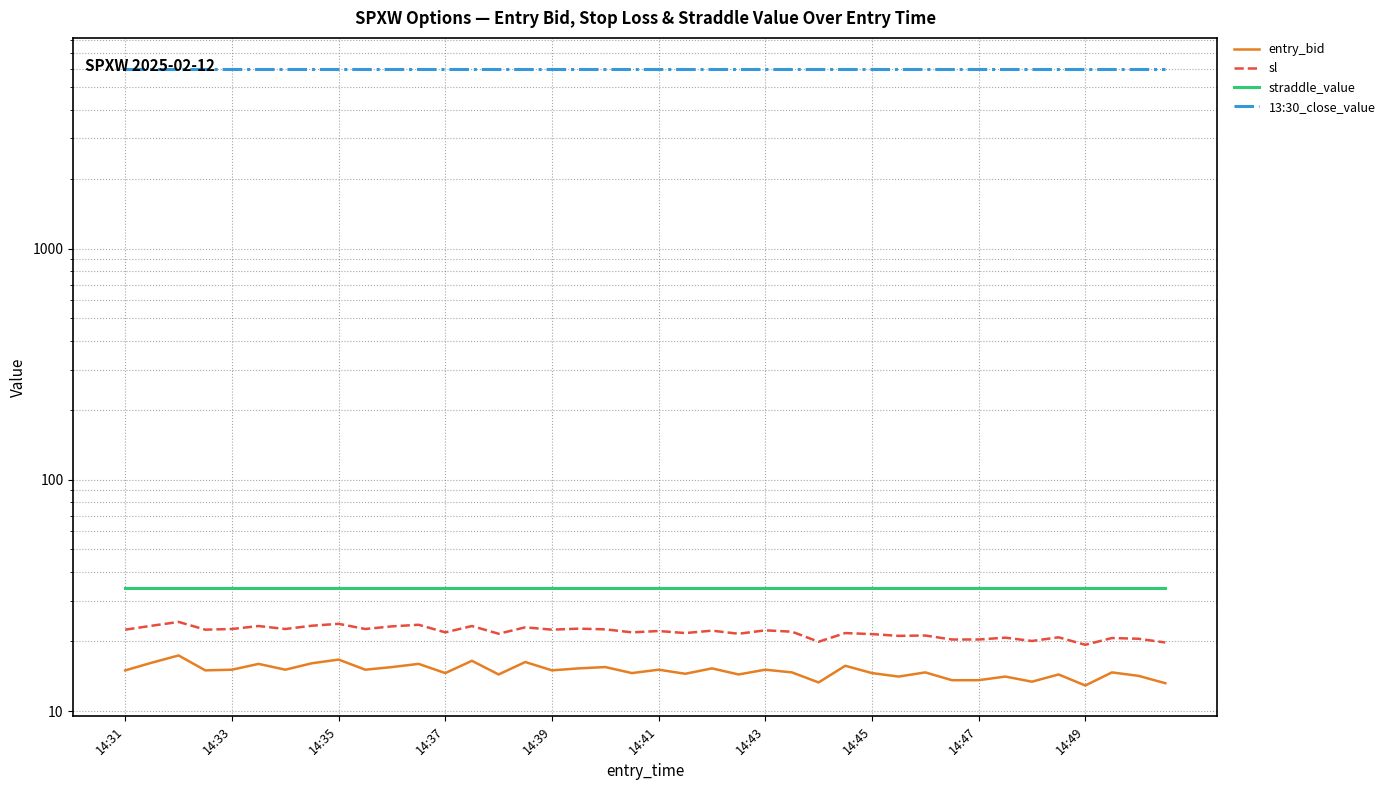

What are all the series names shown in the legend?

entry_bid, sl, straddle_value, 13:30_close_value